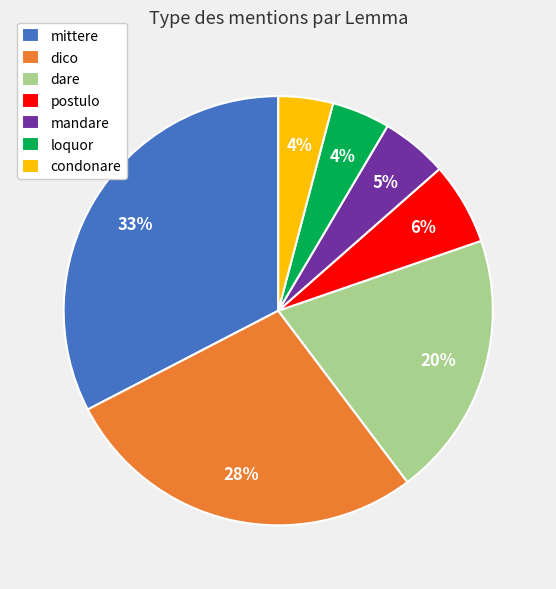

To the nearest percent, what percentage of the pie is loquor?

4%